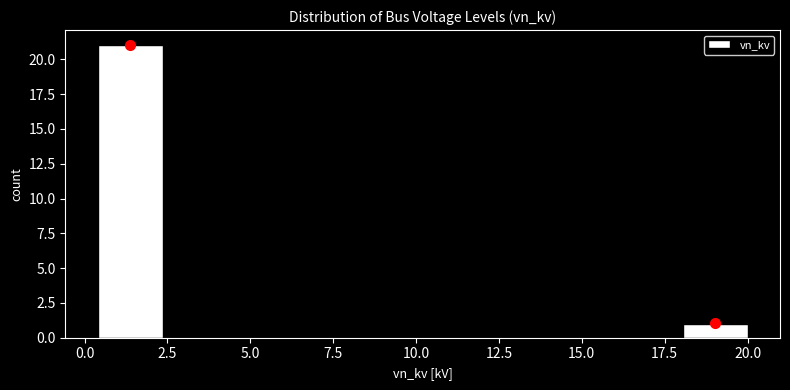

Around what value on the x-axis is the tallest bar? Give the approximate position of its centre, as read against the axis.

1.5